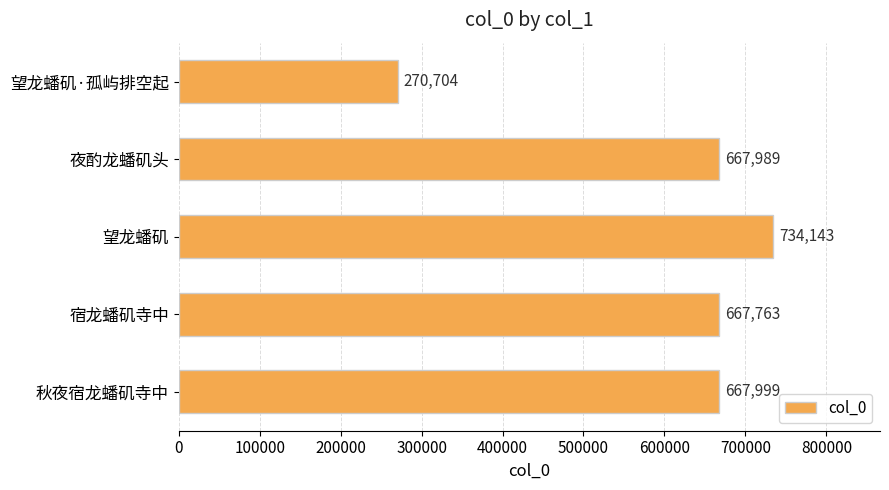

Where is the data nearest to the value 502423?

宿龙蟠矶寺中